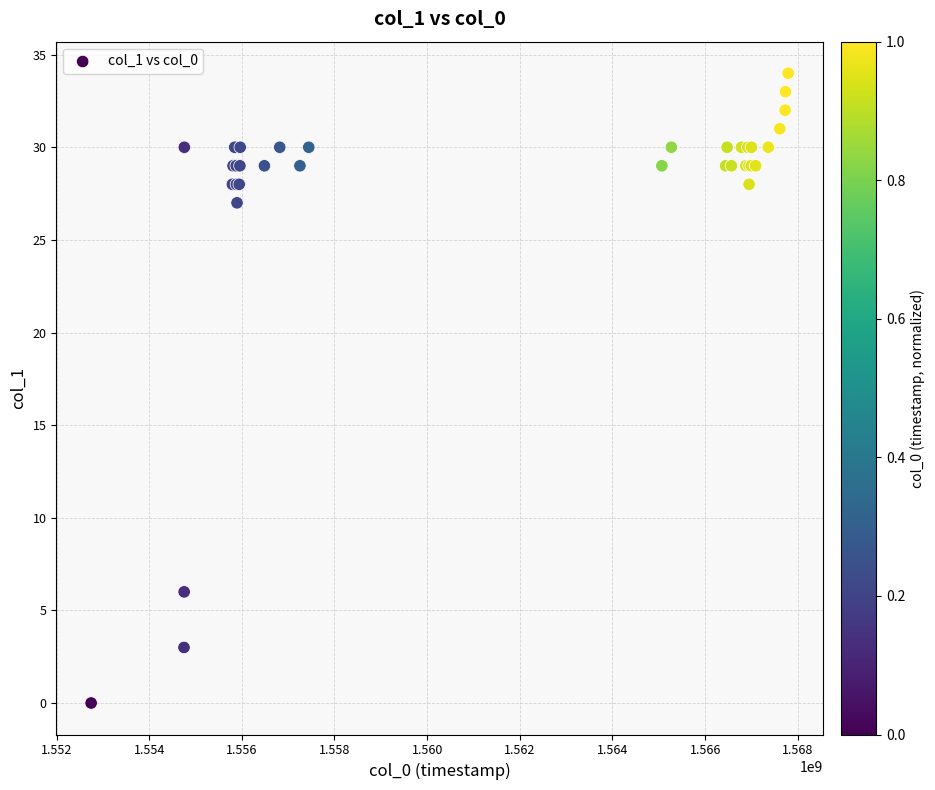

What Y value in the scatter plot is closest to 17?

27